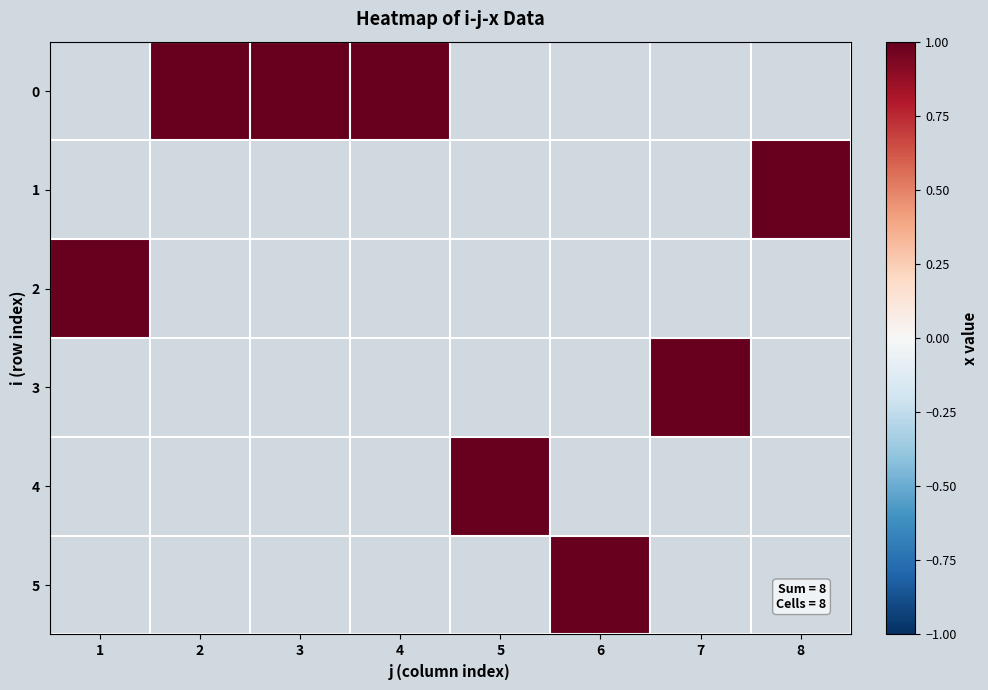

How many categories are shown in the chart?

8